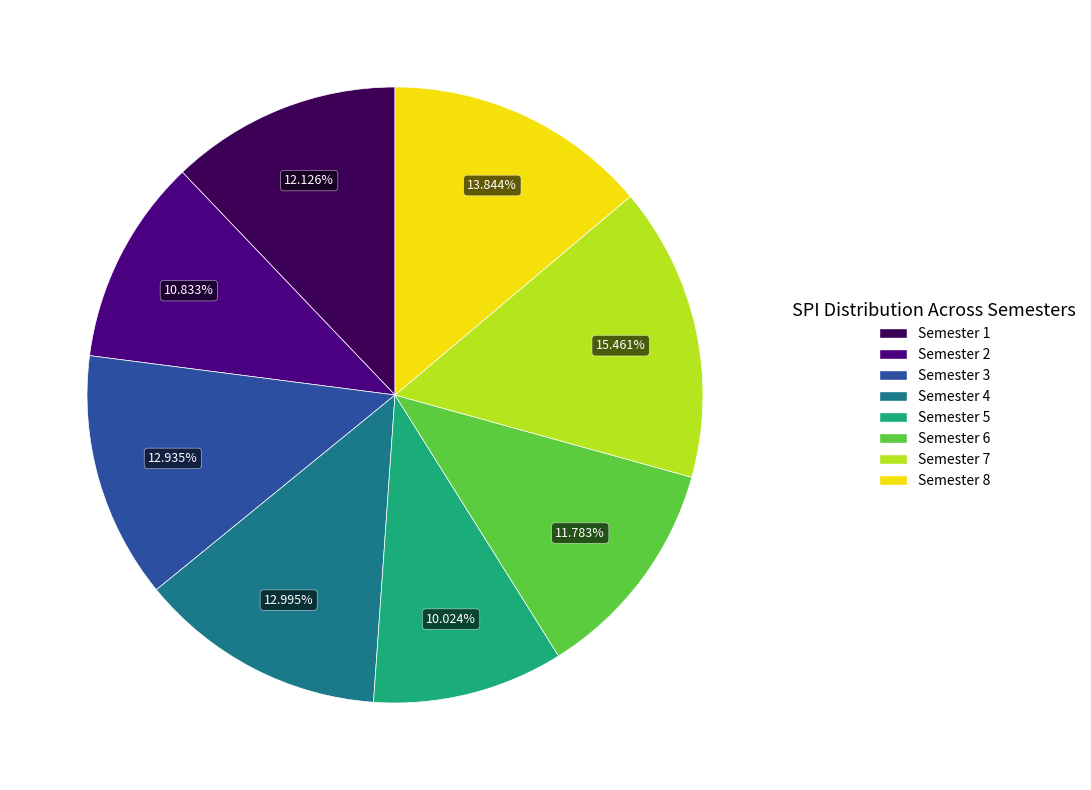

The Semester 2 slice represents 1% of the pie. True or false?

False